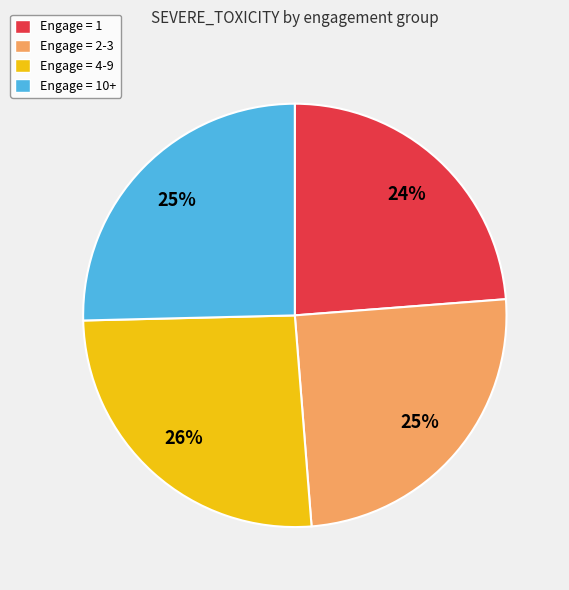

The Engage = 2-3 slice represents 25% of the pie. True or false?

True